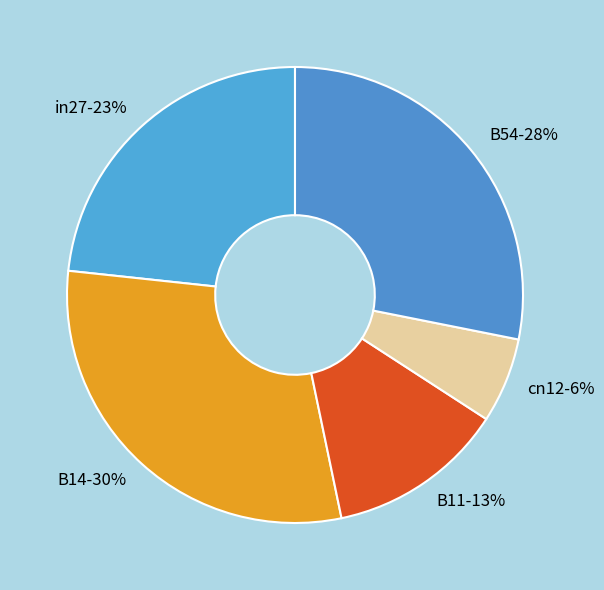

Is there a majority slice in this chart?

No